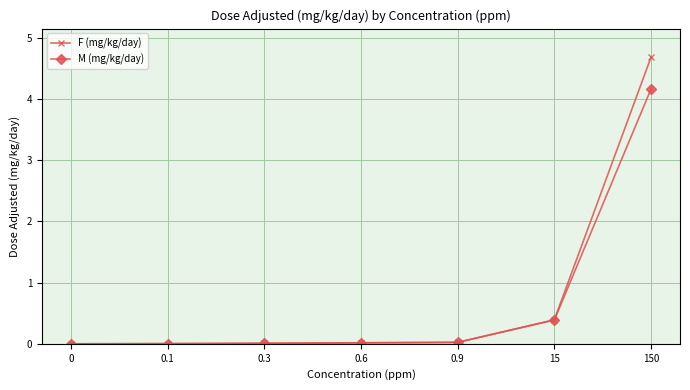

What is the maximum value for M (mg/kg/day)?

4.2